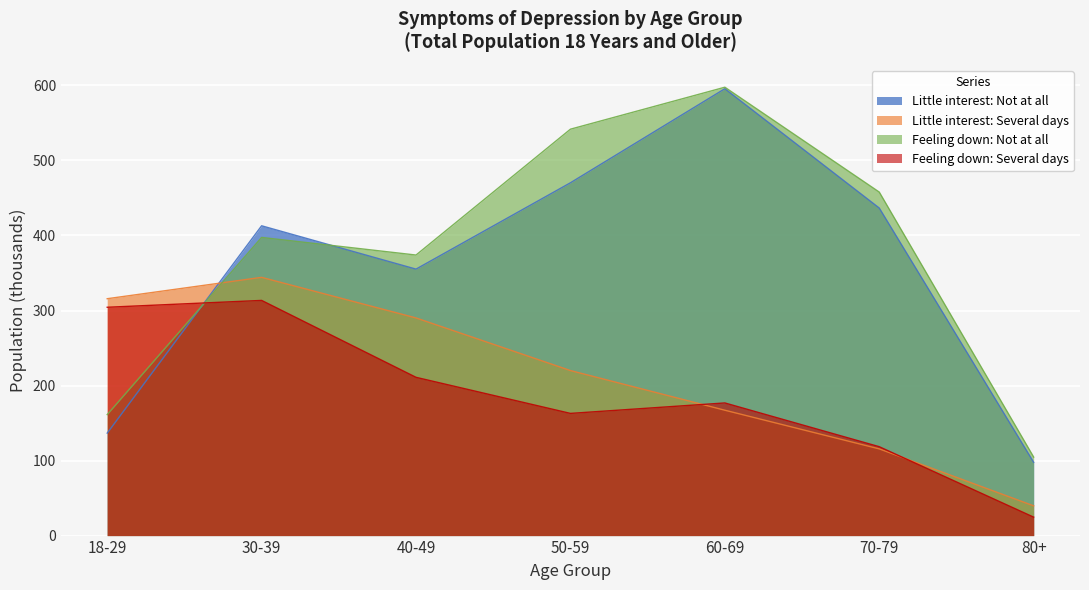

How many distinct data groups are displayed?

4